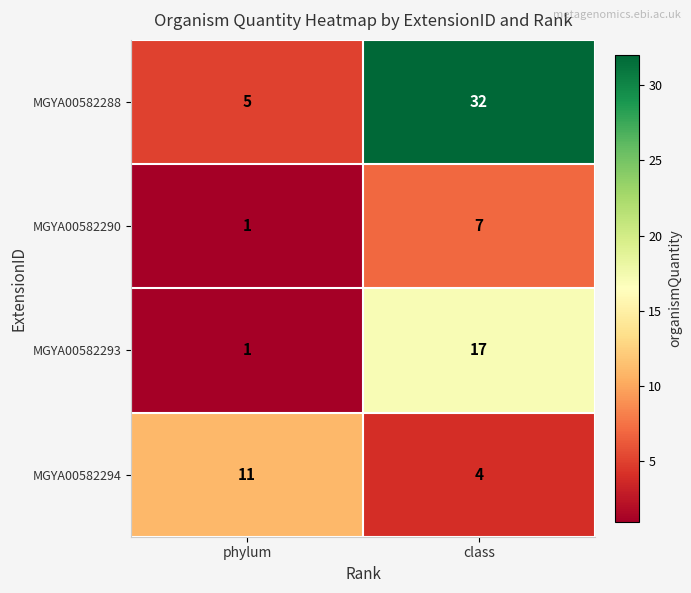

Reading left to right, list all the values displayed in this chart.

MGYA00582288: 5	32
MGYA00582290: 1	7
MGYA00582293: 1	17
MGYA00582294: 11	4